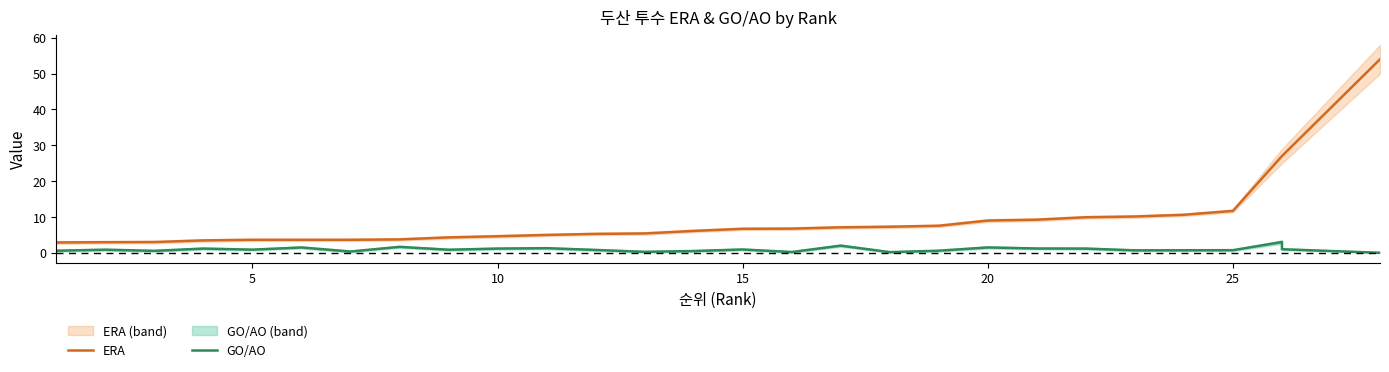

True or false: GO/AO and ERA cross at least once.

False